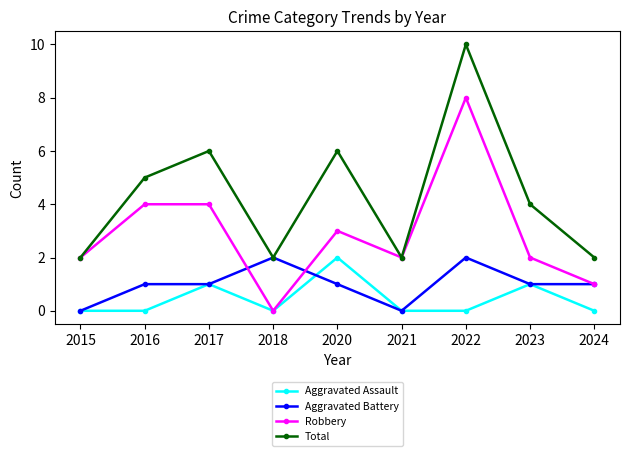

Reading left to right, what are all the values shown in this chart?

Aggravated Assault: 2015=0	2016=0	2017=1	2018=0	2020=2	2021=0	2022=0	2023=1	2024=0
Aggravated Battery: 2015=0	2016=1	2017=1	2018=2	2020=1	2021=0	2022=2	2023=1	2024=1
Robbery: 2015=2	2016=4	2017=4	2018=0	2020=3	2021=2	2022=8	2023=2	2024=1
Total: 2015=2	2016=5	2017=6	2018=2	2020=6	2021=2	2022=10	2023=4	2024=2